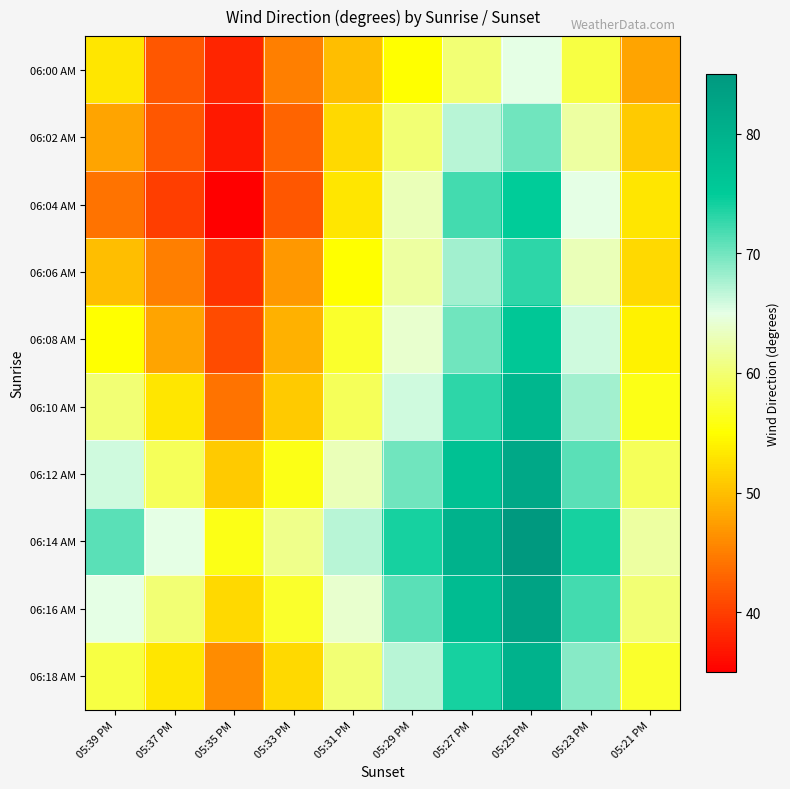

Rank the series by their maximum value, from lowest to highest.

06:00 AM, 06:02 AM, 06:06 AM, 06:04 AM, 06:08 AM, 06:10 AM, 06:18 AM, 06:12 AM, 06:16 AM, 06:14 AM